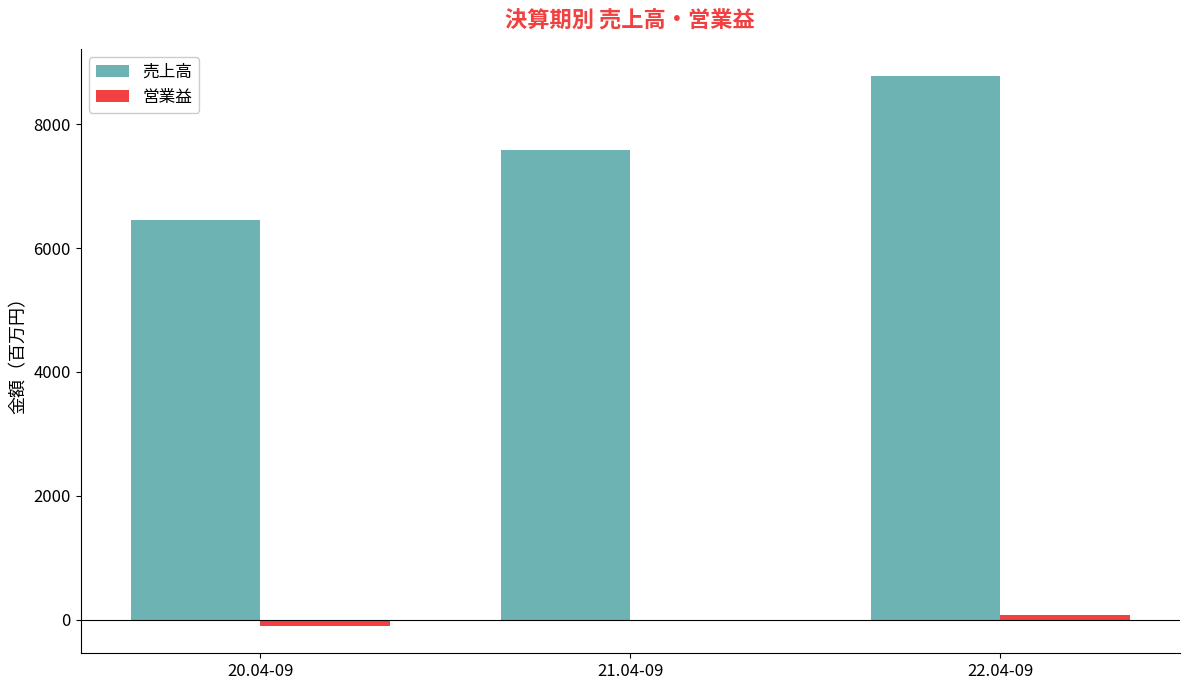

What is the maximum value for 売上高?

8773